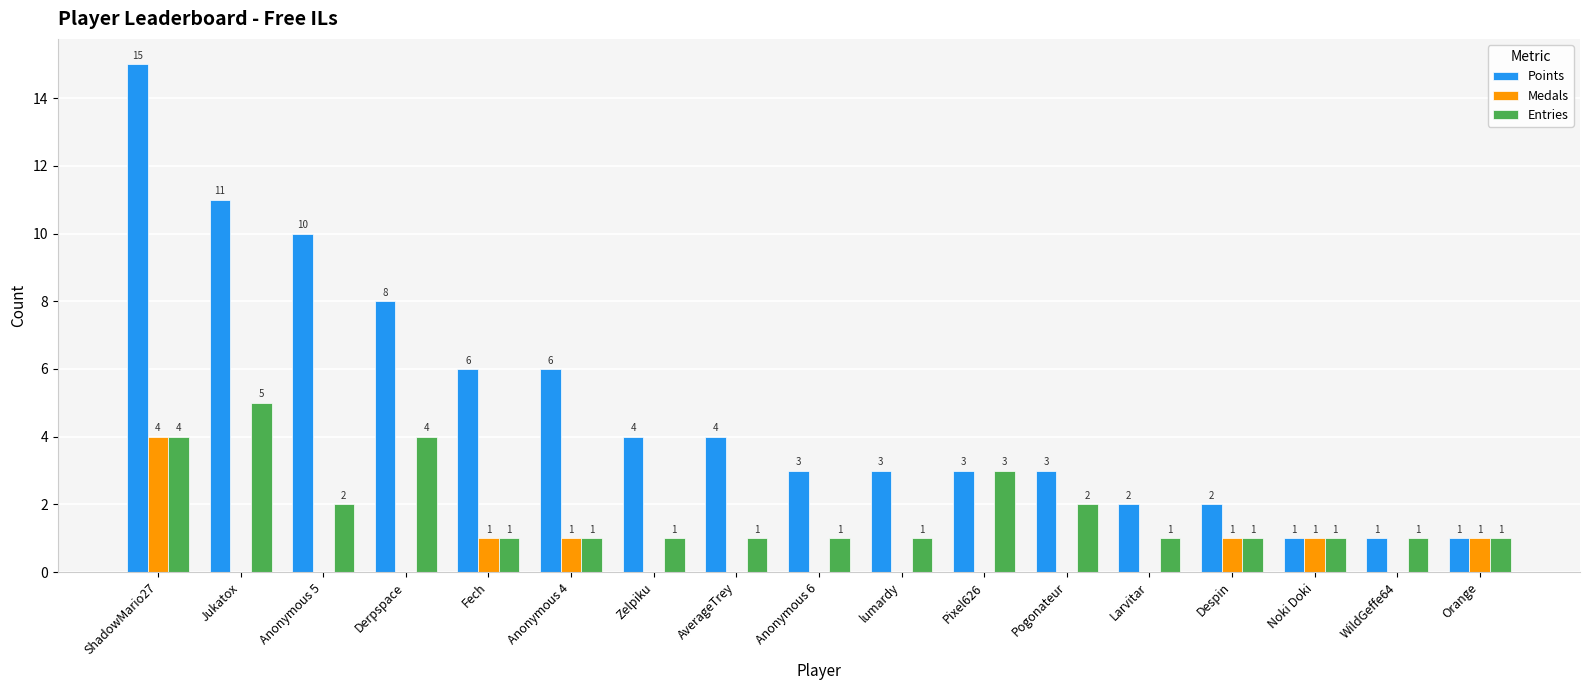

Between Anonymous 5 and WildGeffe64, which series saw the biggest shift?

Points